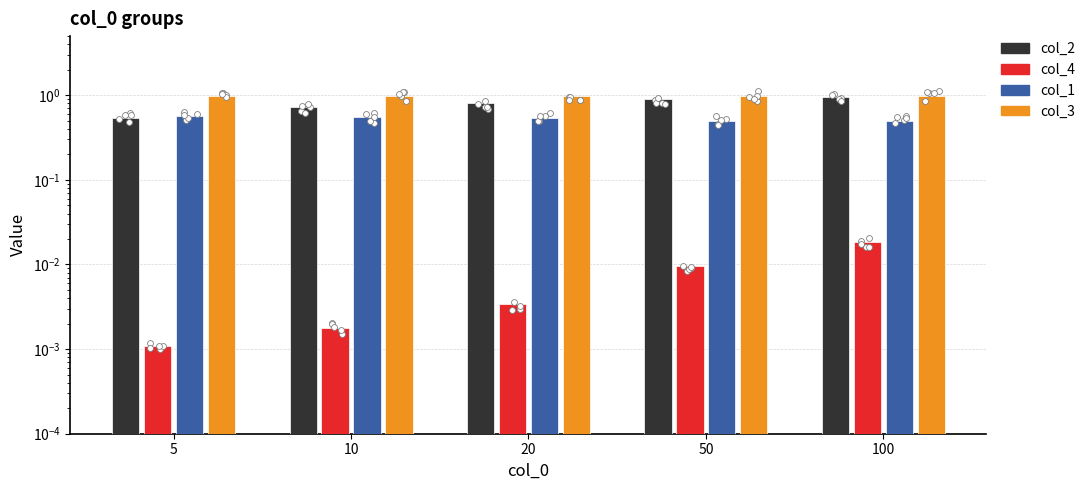

What is the total value across all series at 10?

2.3